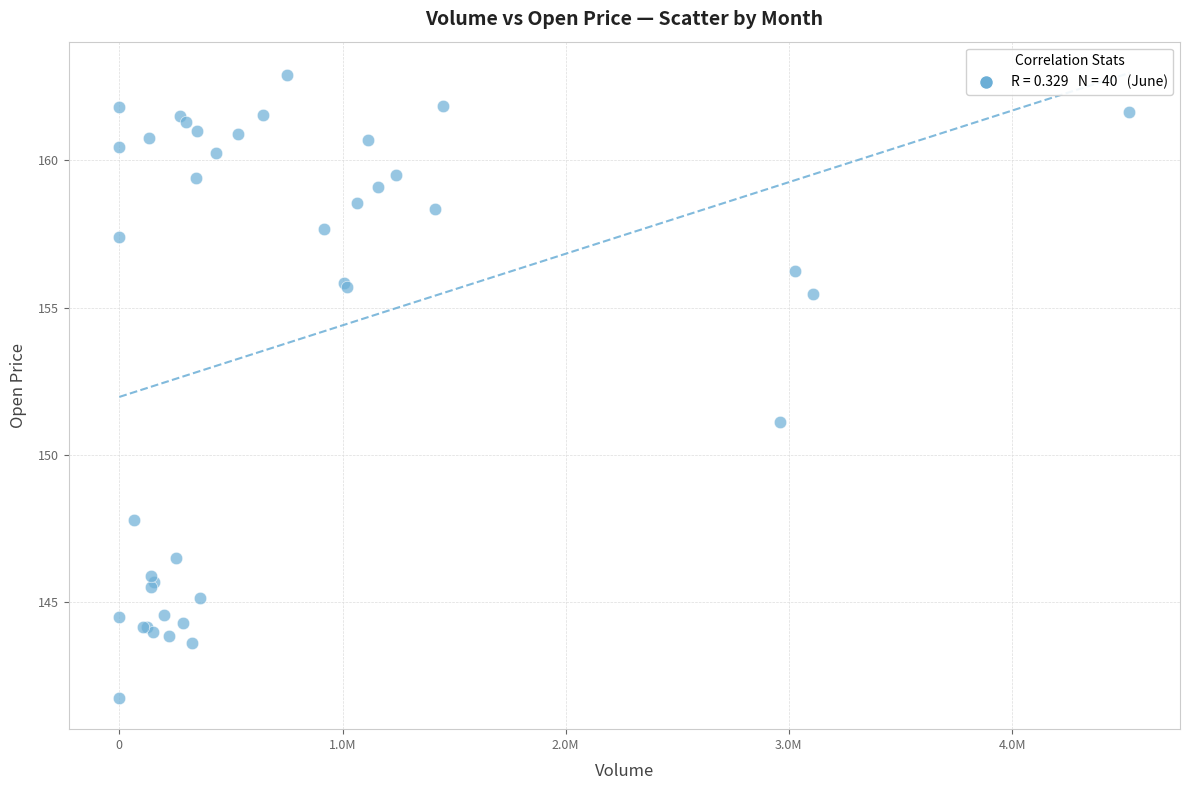

What Y value in the scatter plot is closest to 152?

151.1